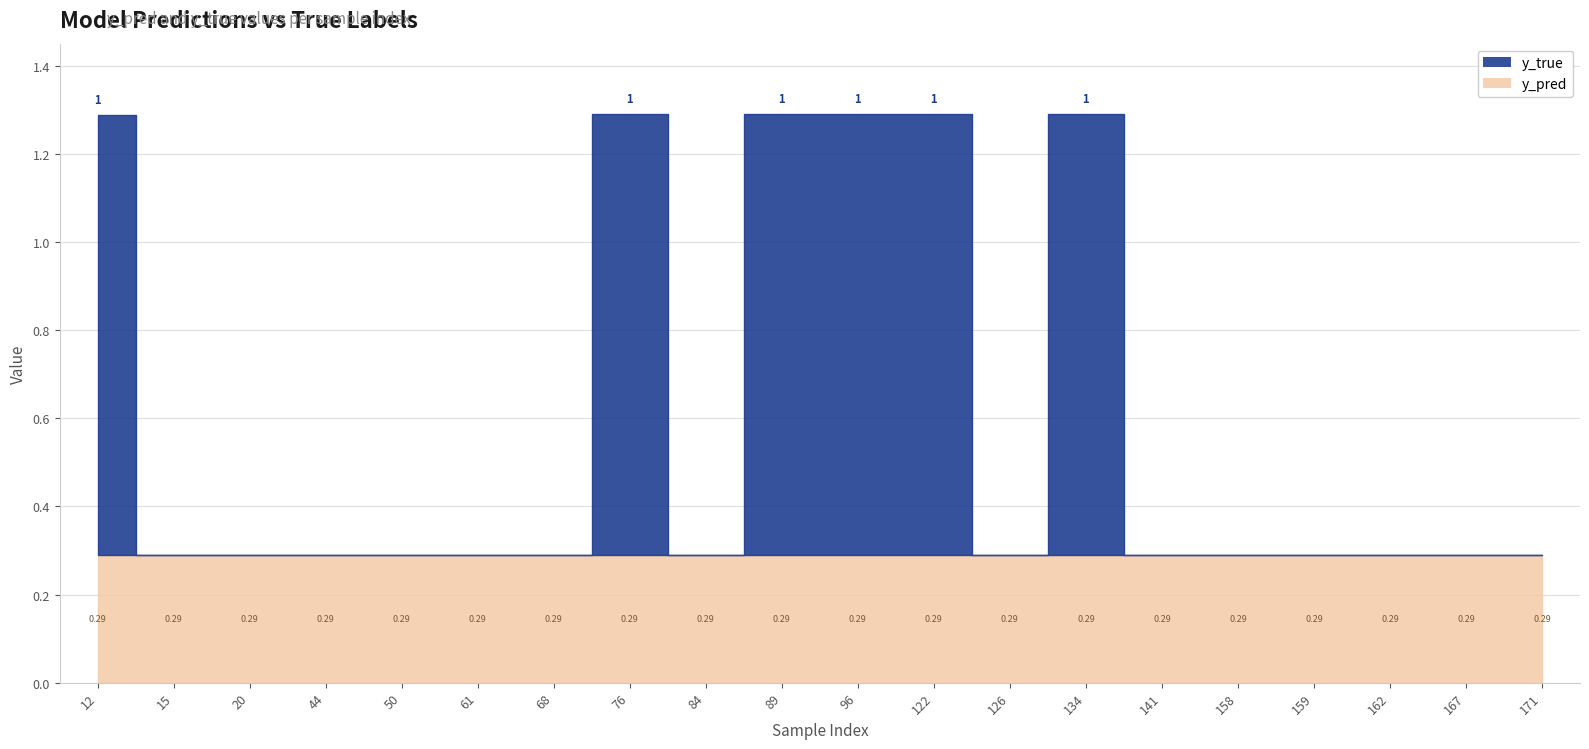

Between 20 and 159, which series saw the biggest shift?

y_pred